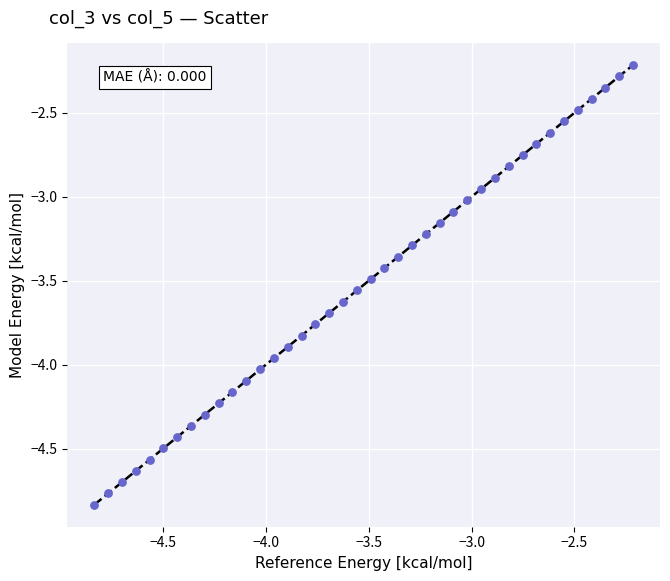

What is the range of X values (max minus min)?

2.6